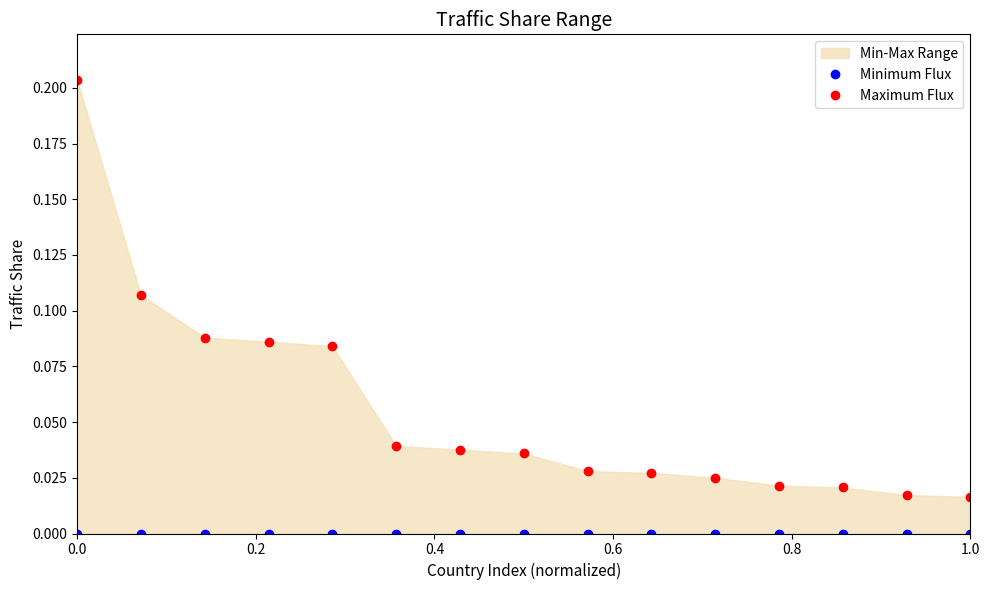

What is the maximum value shown in the chart?

0.2